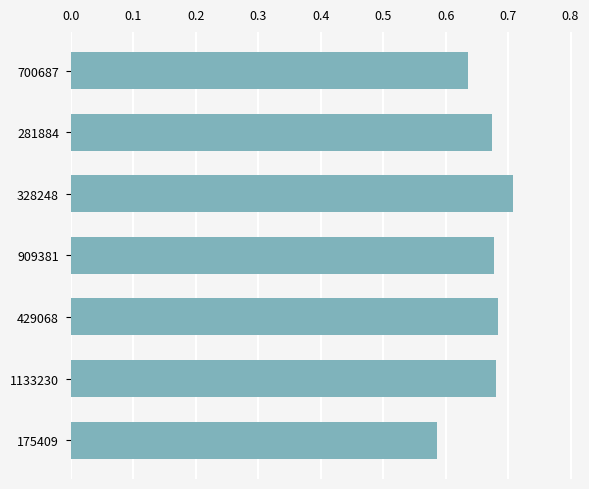

True or false: the data shows 1.1 at 328248.

False